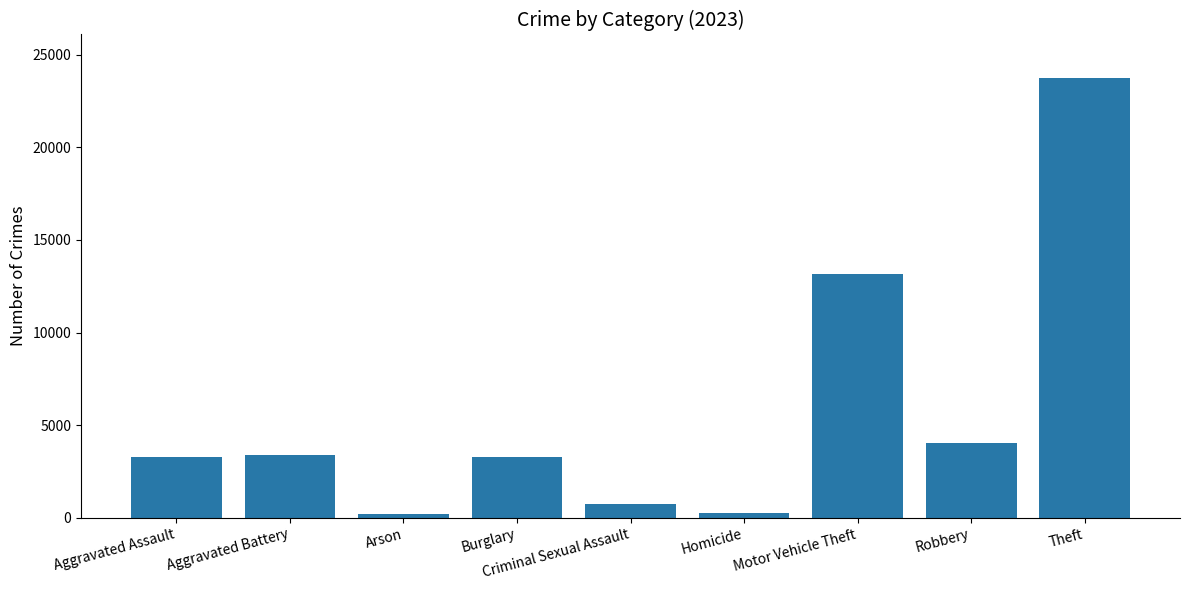

Which has a higher value, Robbery or Burglary?

Robbery